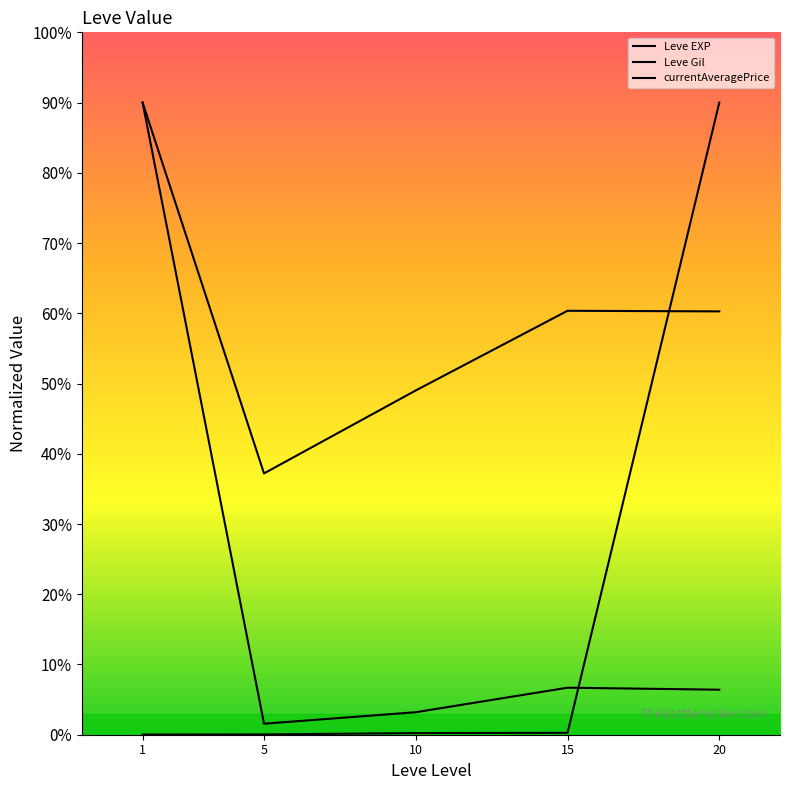

What is the value of the currentAveragePrice point at the 5th from the left?

90.0